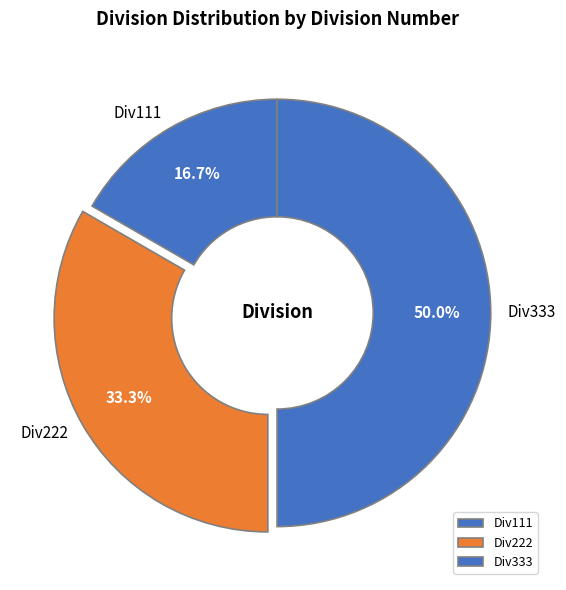

To the nearest percent, what is the average slice percentage?

33%